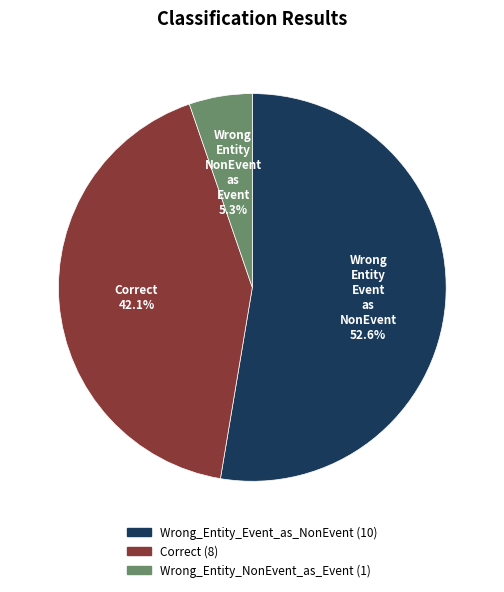

Does any single category account for the majority?

Yes